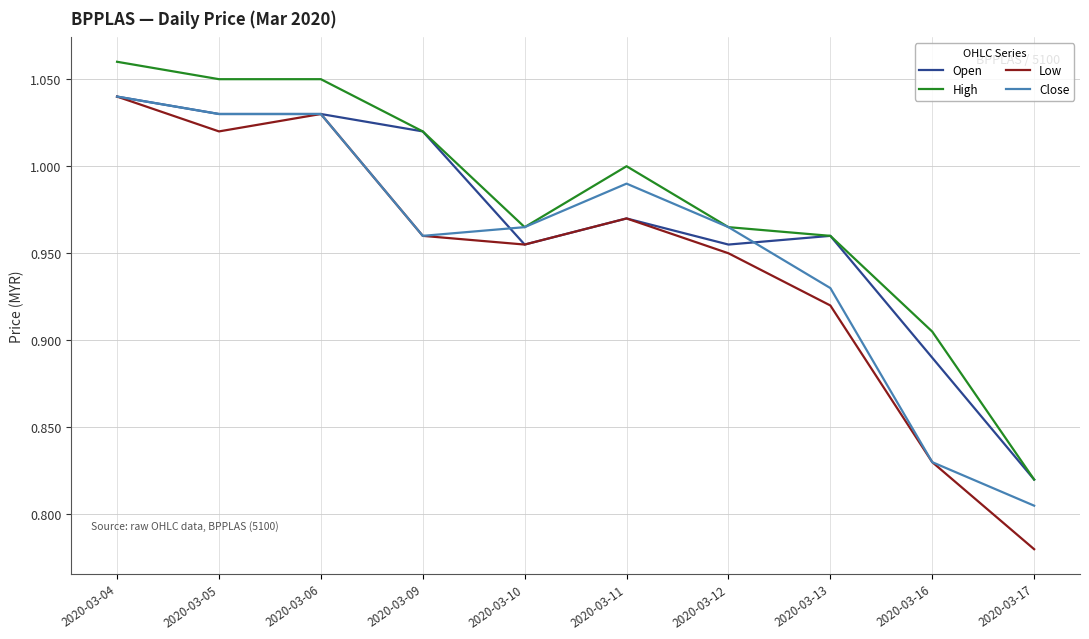

True or false: Low has a value of 1.5 at 2020-03-10.

False